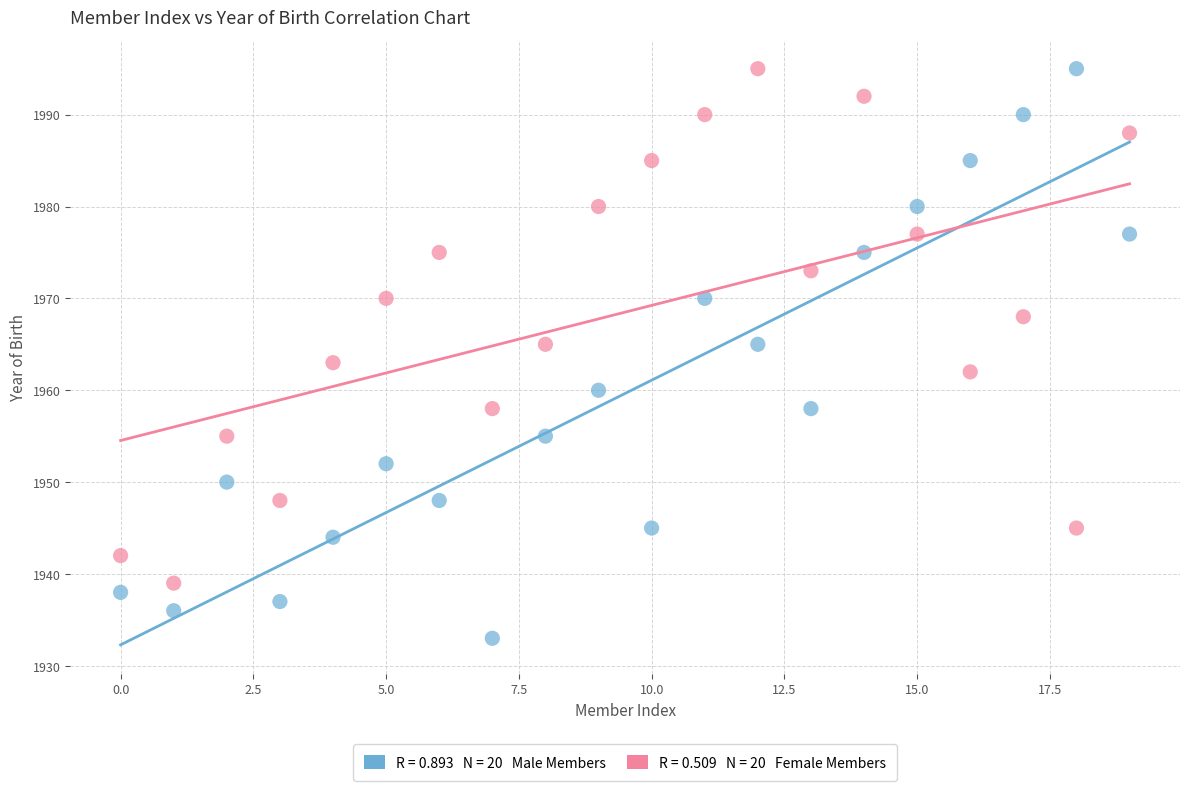

Across all data points, what is the range of Y values (max minus min)?

62